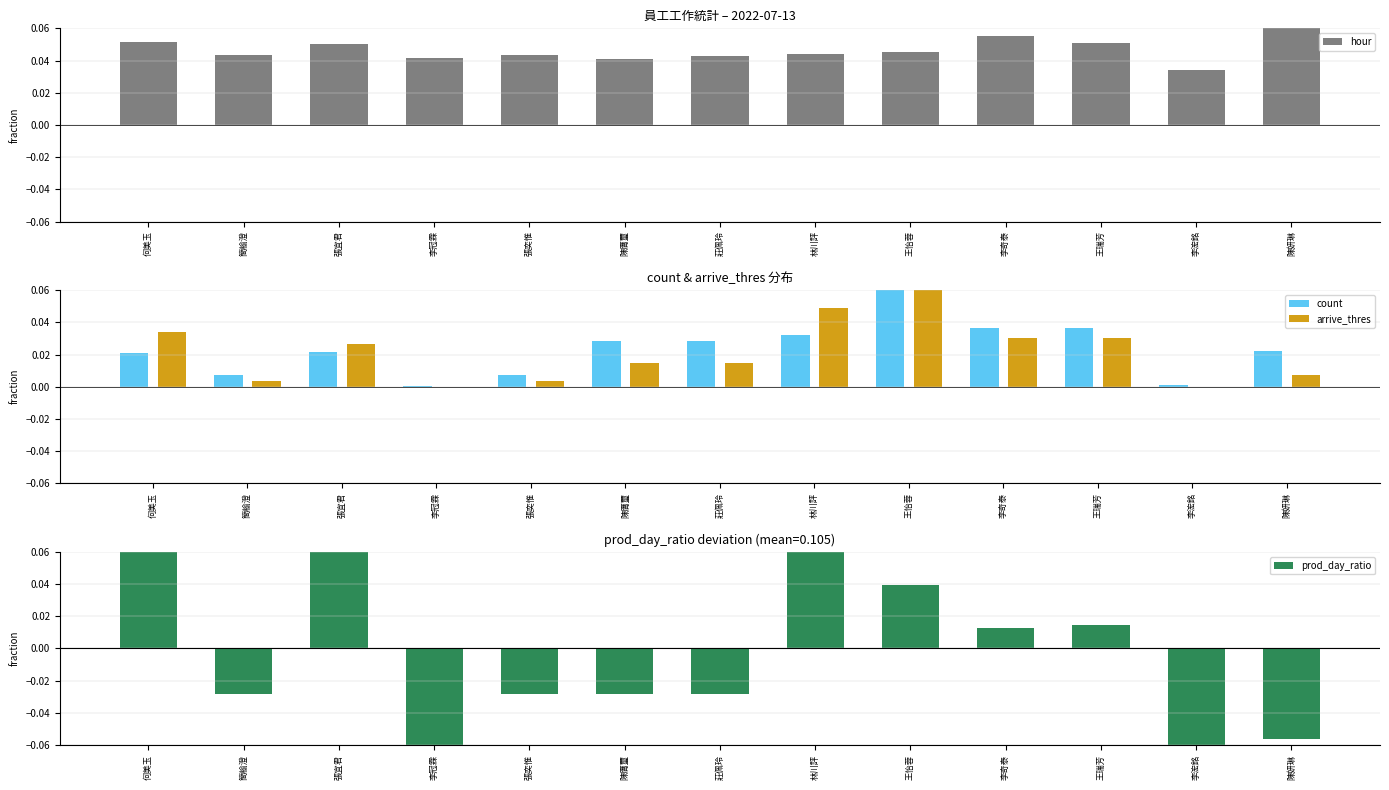

Reading left to right, what are all the values shown in this chart?

hour: 何美玉=0.1	簡榆澄=0.0	張宜君=0.1	李冠霖=0.0	張奕惟=0.0	陳膺璽=0.0	莊佩玲=0.0	林川評=0.0	王怡蓉=0.0	李奇泰=0.1	王瑞芳=0.1	李浤銘=0.0	陳妍琳=0.1
count: 何美玉=0.0	簡榆澄=0.0	張宜君=0.0	李冠霖=0.0	張奕惟=0.0	陳膺璽=0.0	莊佩玲=0.0	林川評=0.0	王怡蓉=0.1	李奇泰=0.0	王瑞芳=0.0	李浤銘=0.0	陳妍琳=0.0
arrive_thres: 何美玉=0.0	簡榆澄=0.0	張宜君=0.0	李冠霖=0.0	張奕惟=0.0	陳膺璽=0.0	莊佩玲=0.0	林川評=0.0	王怡蓉=0.1	李奇泰=0.0	王瑞芳=0.0	李浤銘=0.0	陳妍琳=0.0
prod_day_ratio: 何美玉=0.1	簡榆澄=-0.0	張宜君=0.1	李冠霖=-0.1	張奕惟=-0.0	陳膺璽=-0.0	莊佩玲=-0.0	林川評=0.1	王怡蓉=0.0	李奇泰=0.0	王瑞芳=0.0	李浤銘=-0.1	陳妍琳=-0.1